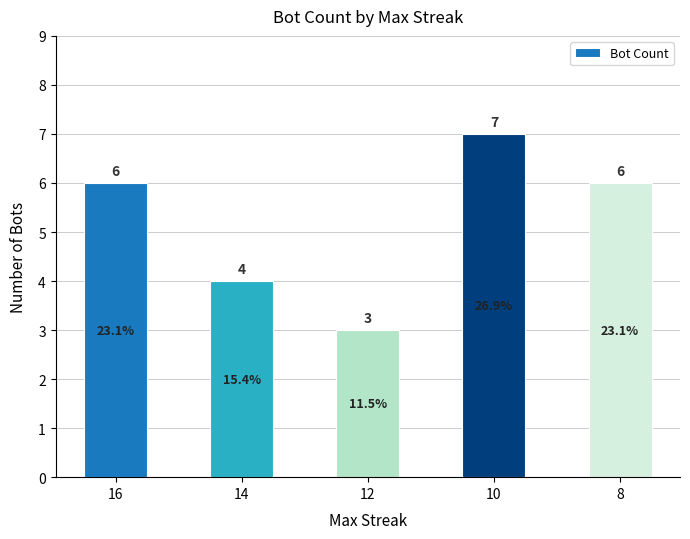

What is the ratio of the value at 16 to the value at 10?

0.9